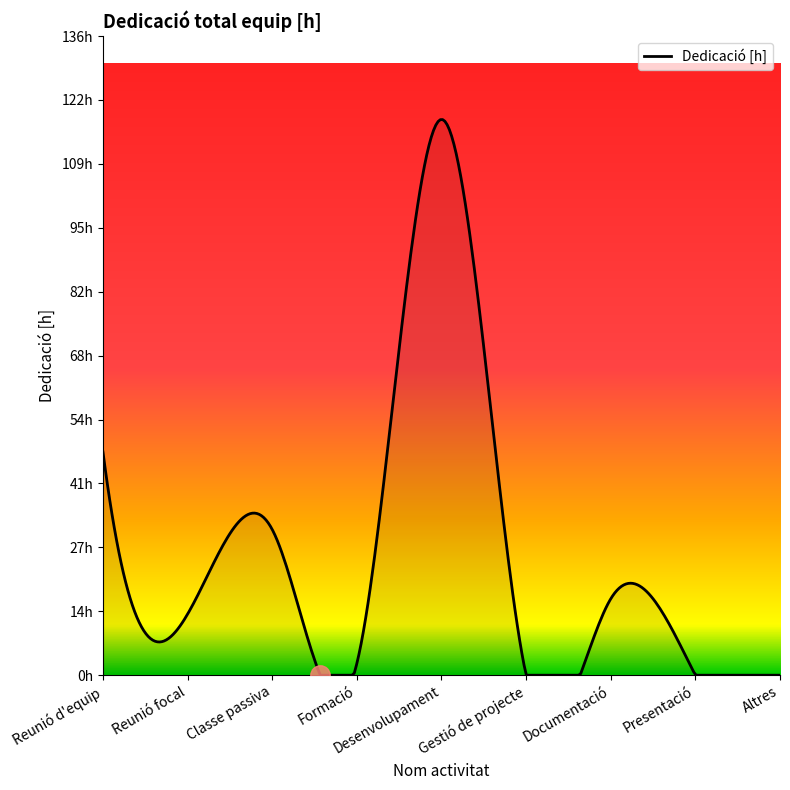

Does the chart have visible grid lines?

No